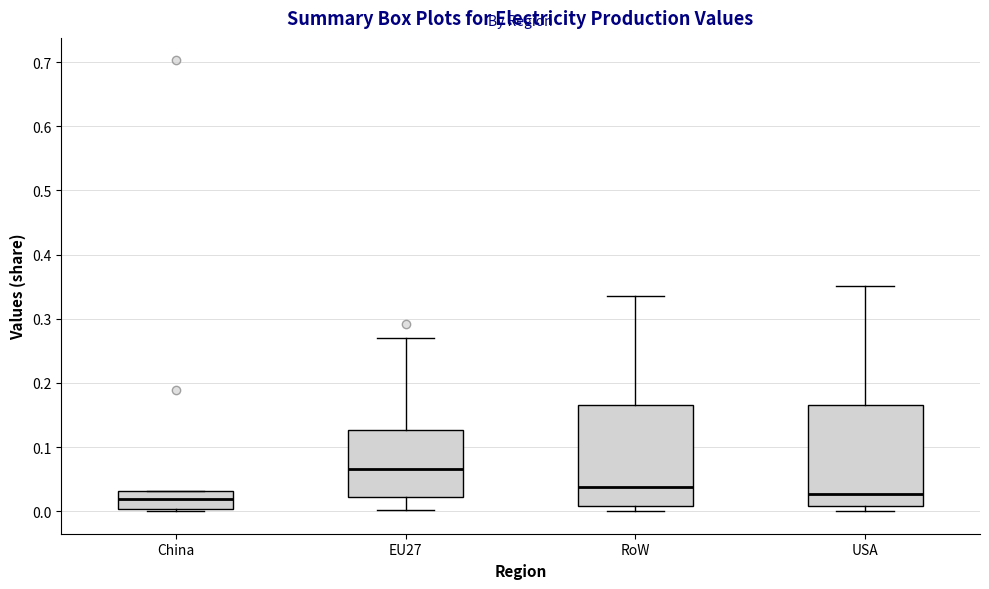

Where is the upper edge of the box for China on the y-axis? The values are not printed on the chart, so give them approximately, as read against the axis.

0.03